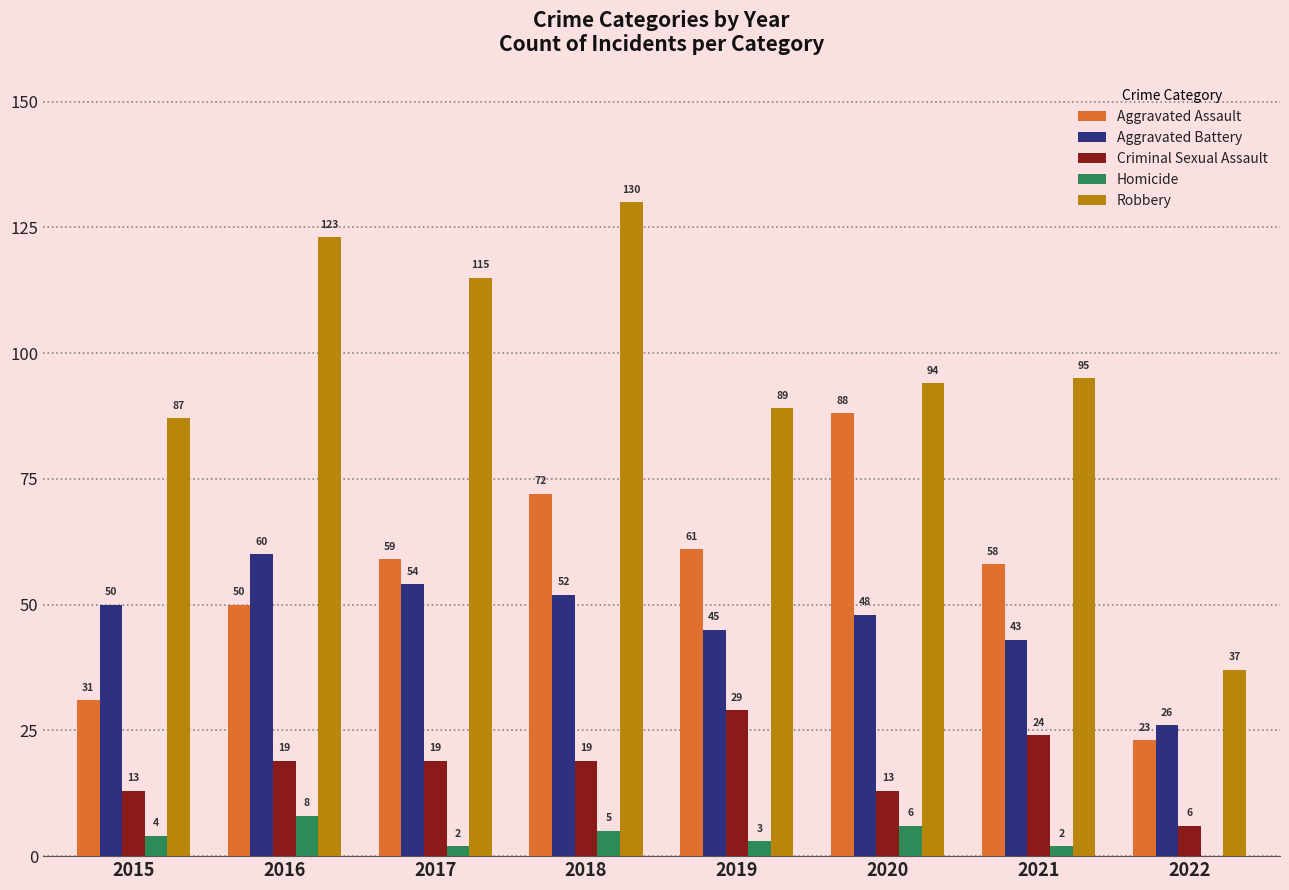

What is the sum of all Robbery values?

770